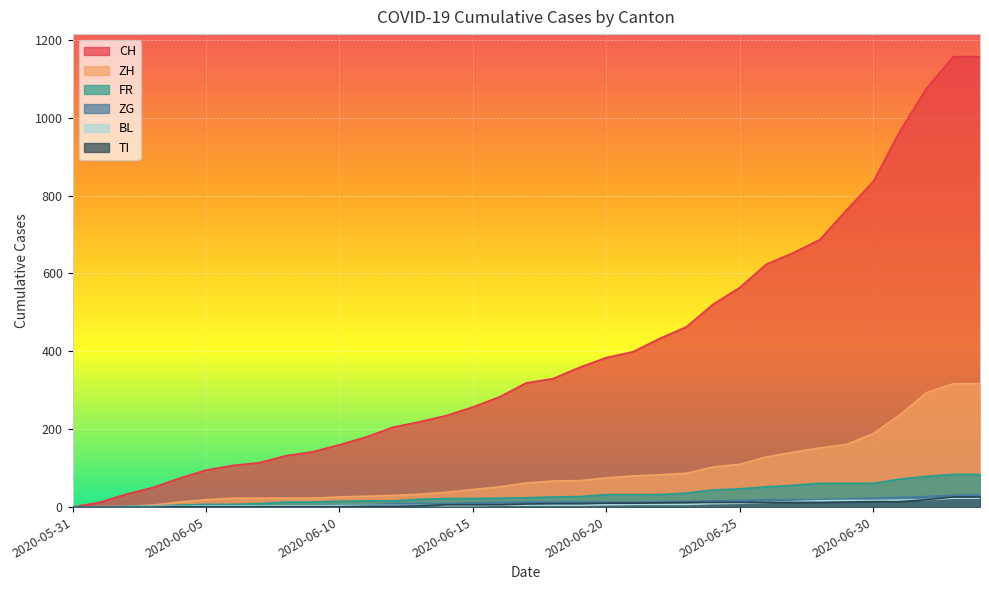

How many times do TI and BL cross each other?

1